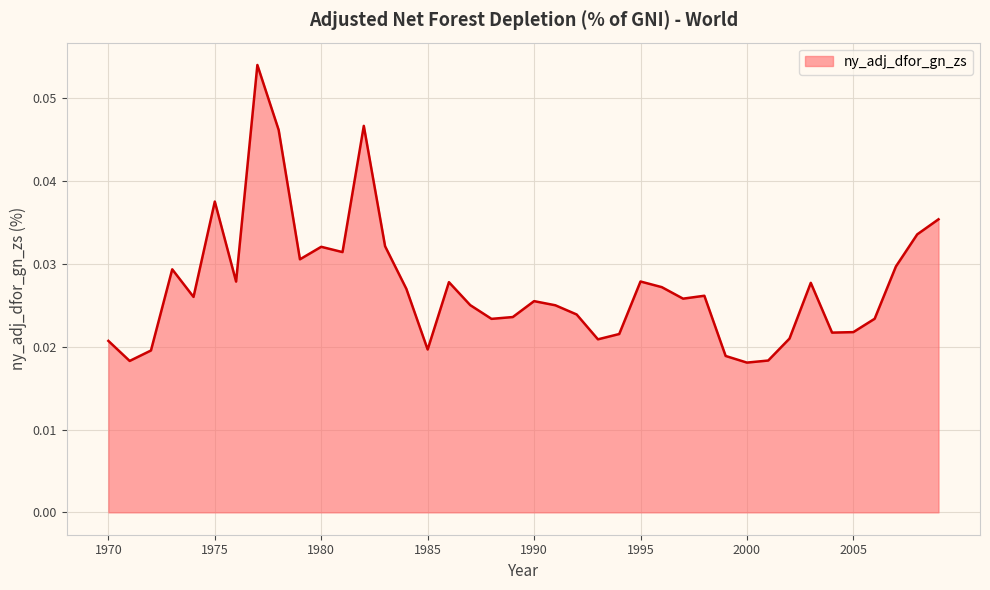

How many lines are shown in the chart?

1